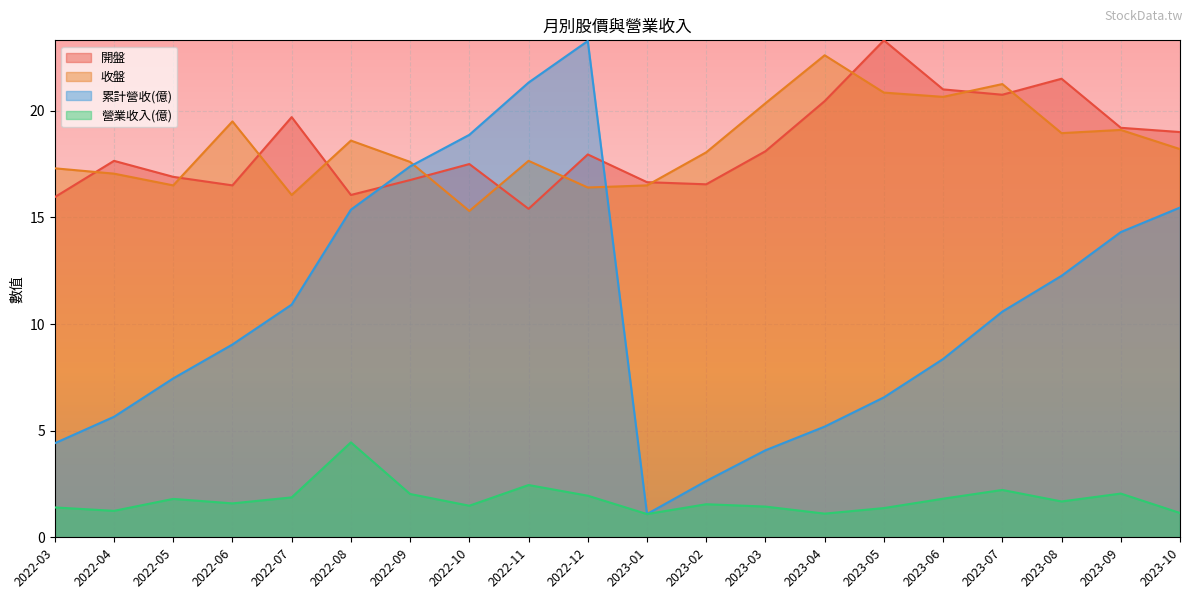

What is the value of the 收盤 point at the 17th from the left?

21.2